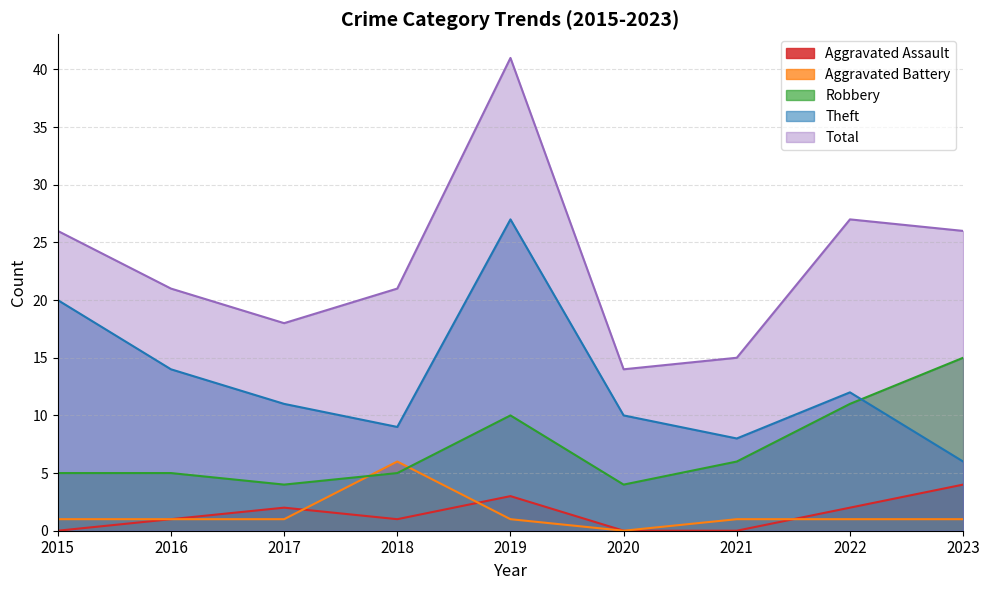

What is the total value across all series at 2021?

30